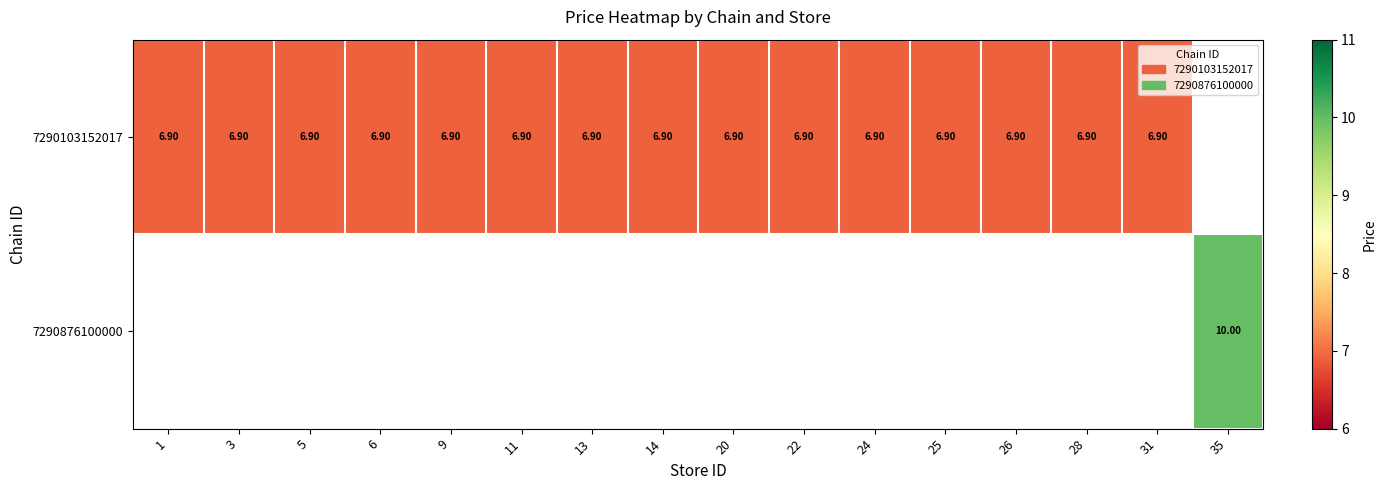

Which label corresponds to the smallest value in the chart?

1